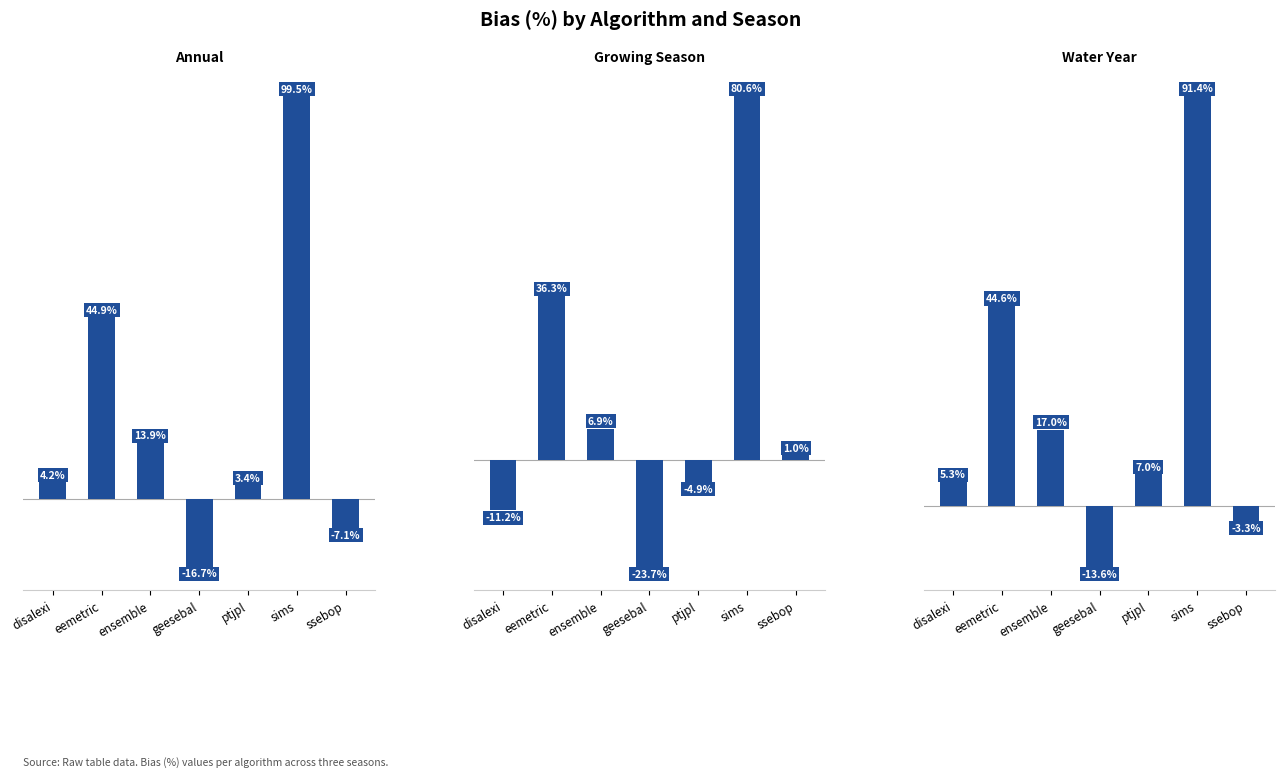

Is it true that Bias_prc_Annual equals 13.9 at ensemble?

True